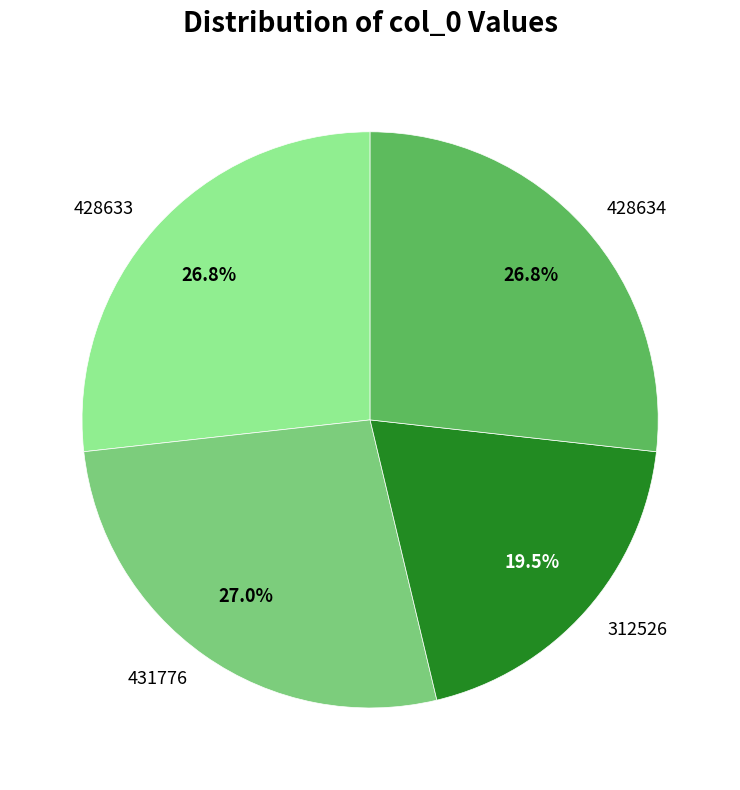

What percentage is NOT represented by 431776?

73.0%